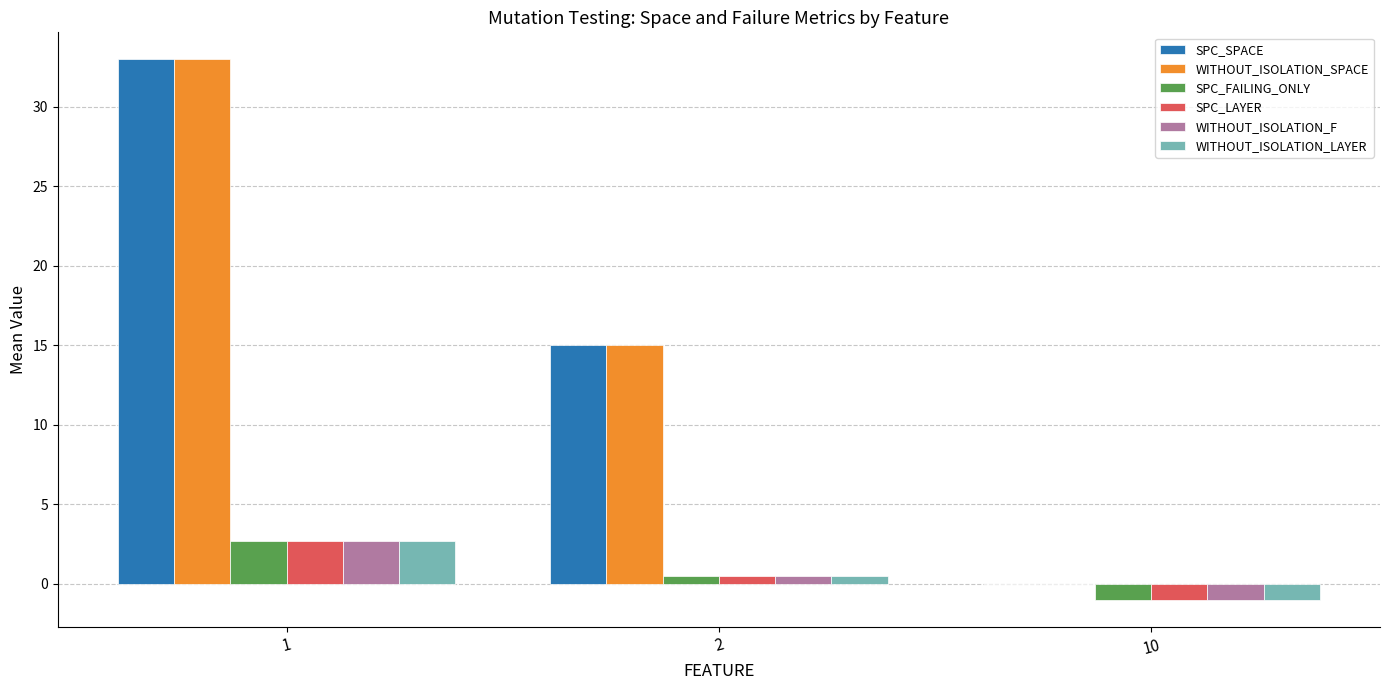

How many groups of bars are there?

3